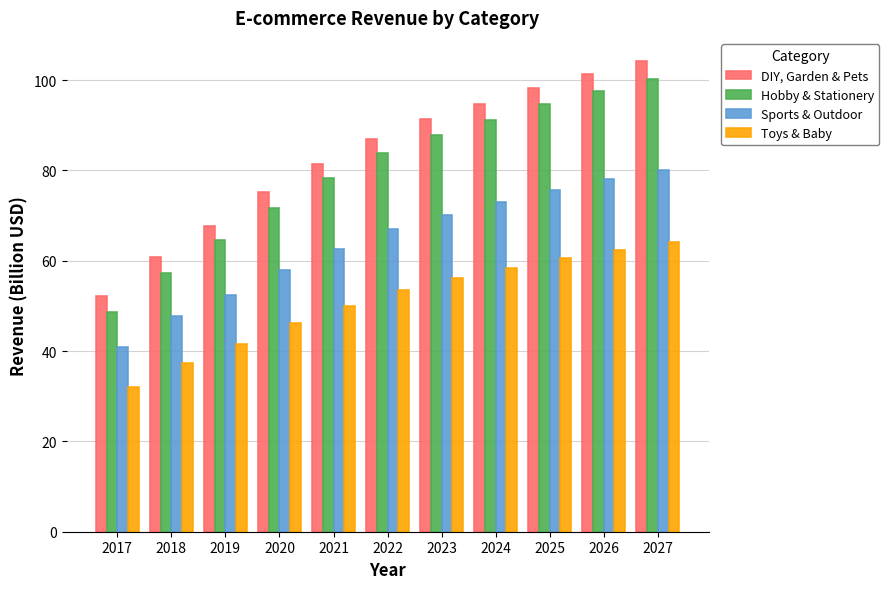

The value of Sports & Outdoor at 2027 is 132.2. True or false?

False